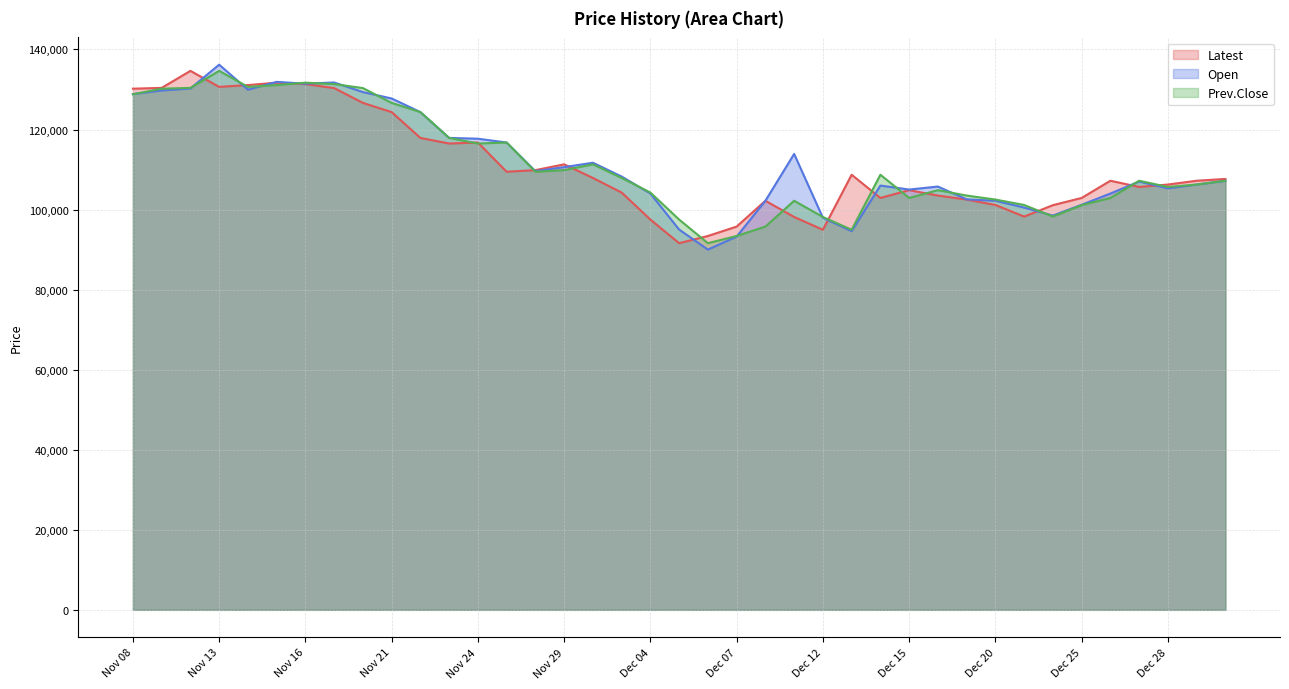

How many lines are shown in the chart?

3